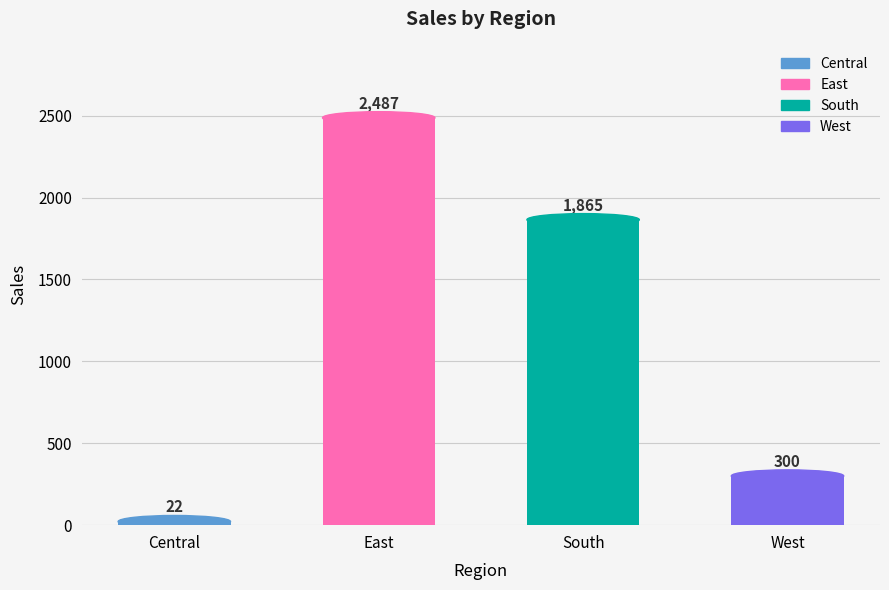

How many series are shown in this chart?

1